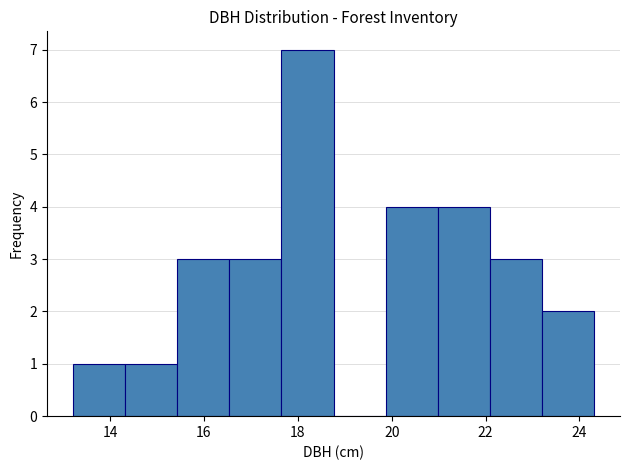

How tall is the bar that spans 19.8 to 21.0 on the x-axis? Neither the bar edges nor the heights are printed on the chart, so give them approximately, as read against the axes.

4